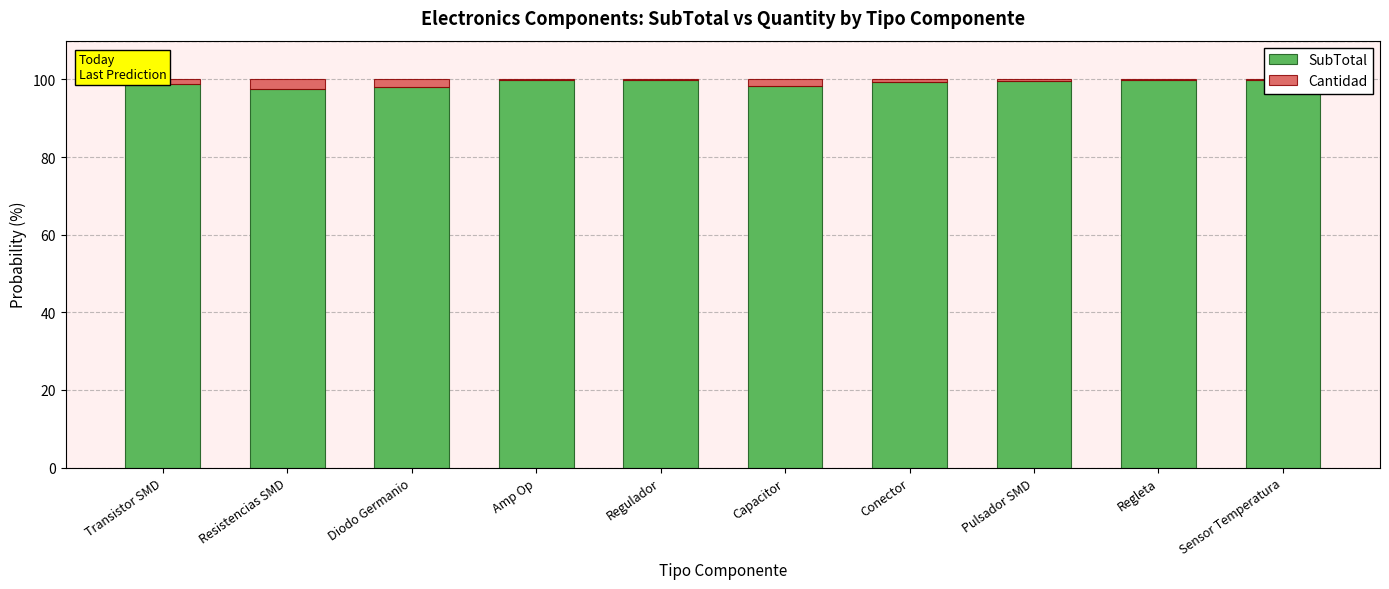

At Pulsador SMD, list the series in order from smallest to largest.

Cantidad, SubTotal